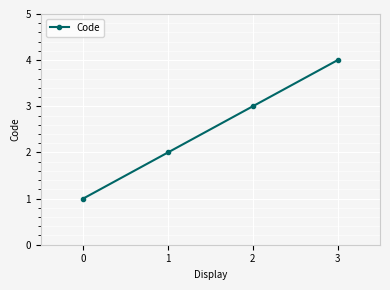

How many values are below 3?

2